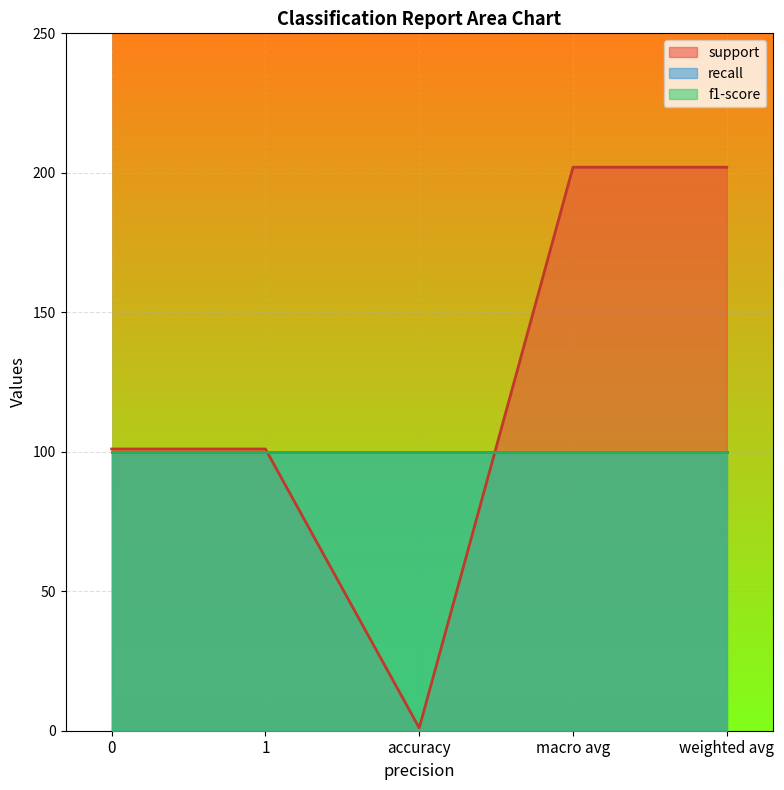

True or false: support and f1-score cross at least once.

False